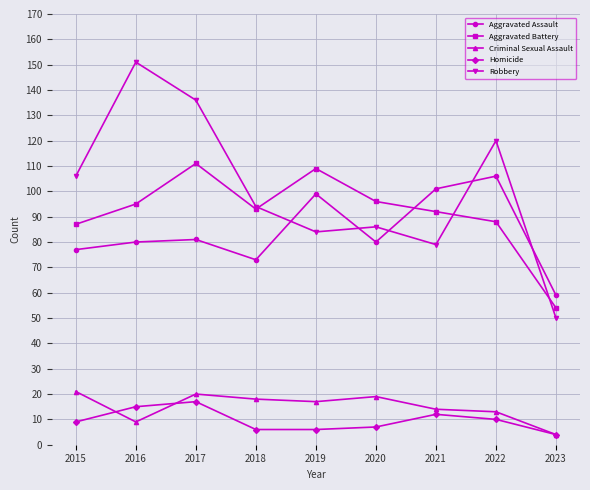

What are all the series names shown in the legend?

Aggravated Assault, Aggravated Battery, Criminal Sexual Assault, Homicide, Robbery